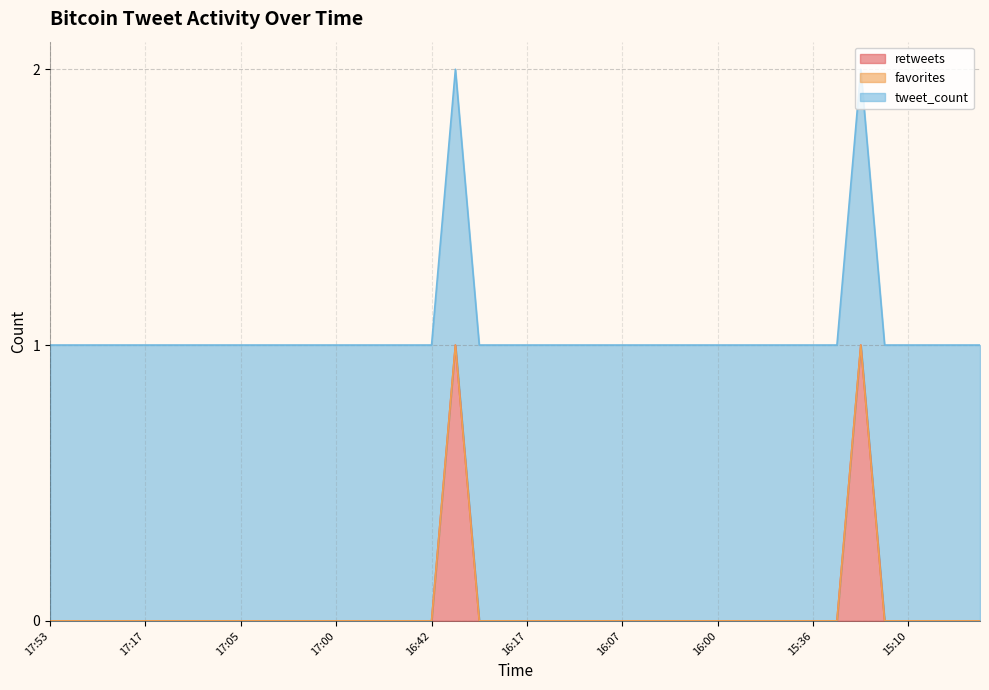

Which series has the widest spread of values?

retweets